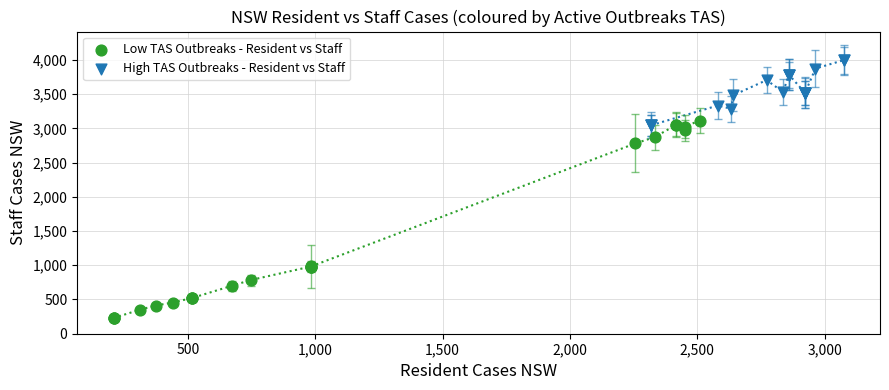

Which series reaches the maximum Y coordinate?

High TAS Outbreaks - Resident vs Staff